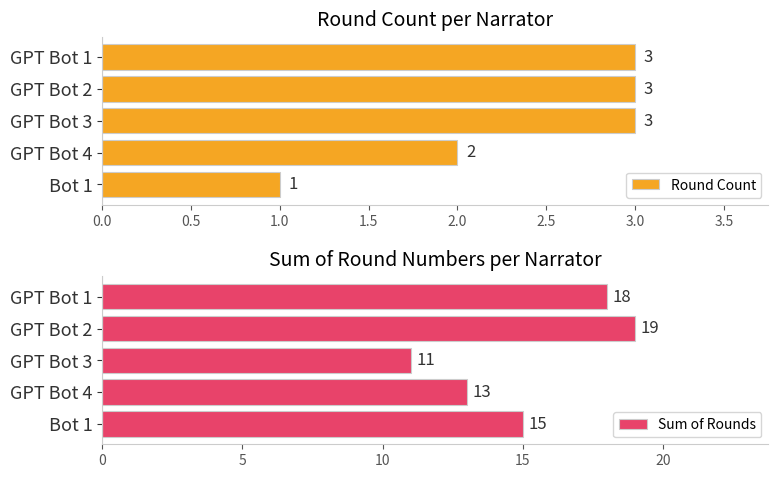

What is the approximate value of Round Count at GPT Bot 1?

3